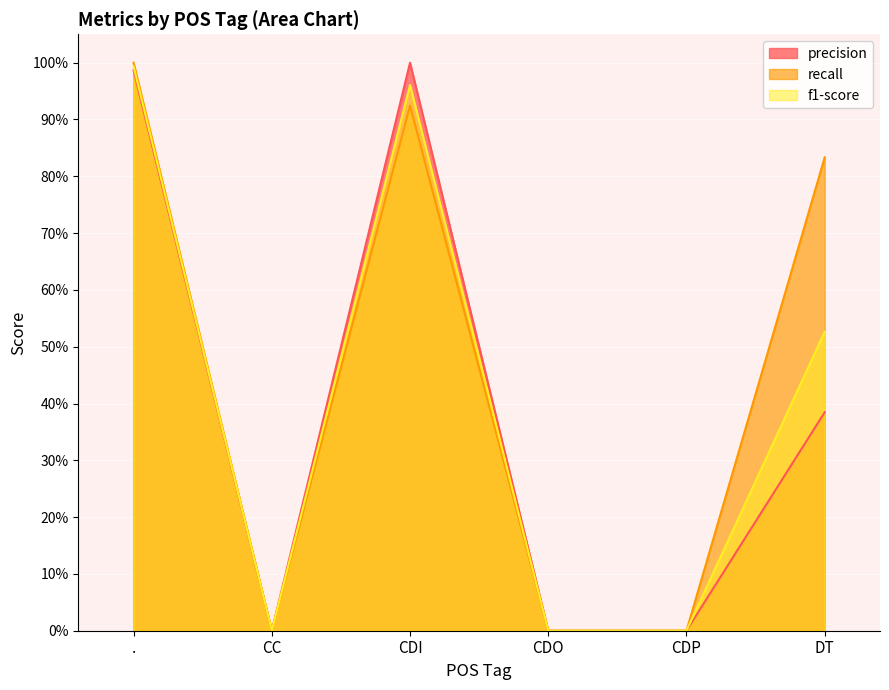

The value of precision at . is 1.0. True or false?

True